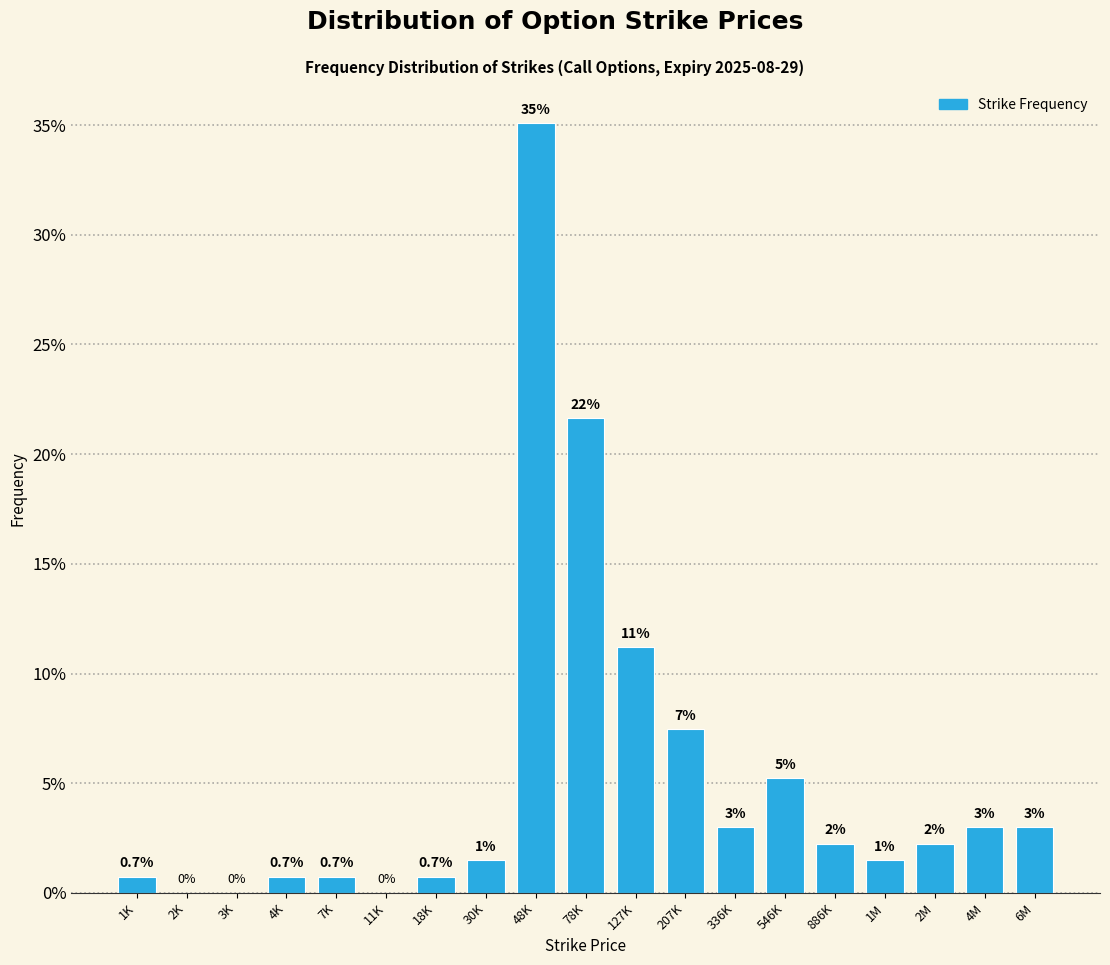

True or false: the data shows 6.3 at 127K.

False